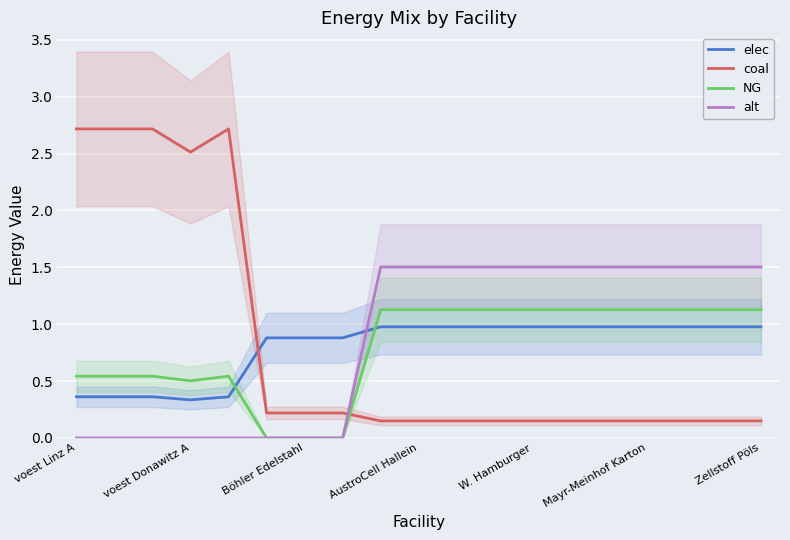

At 13, list the series in order from largest to smallest.

alt, NG, elec, coal